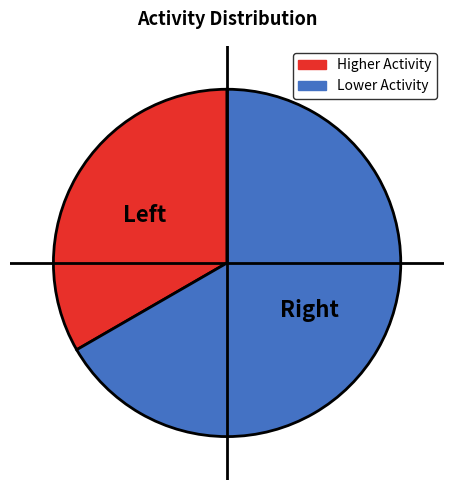

How many segments does this pie chart have?

2